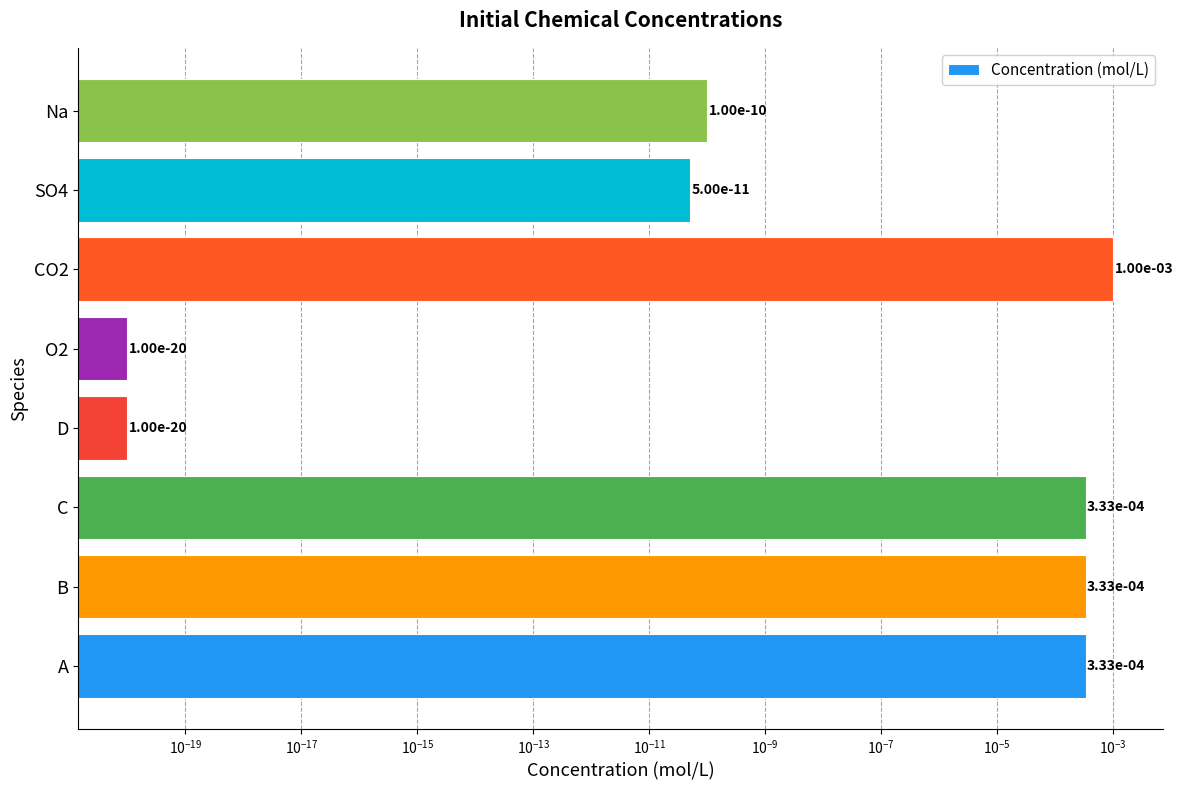

Is it true that the value at C is 0.0?

True